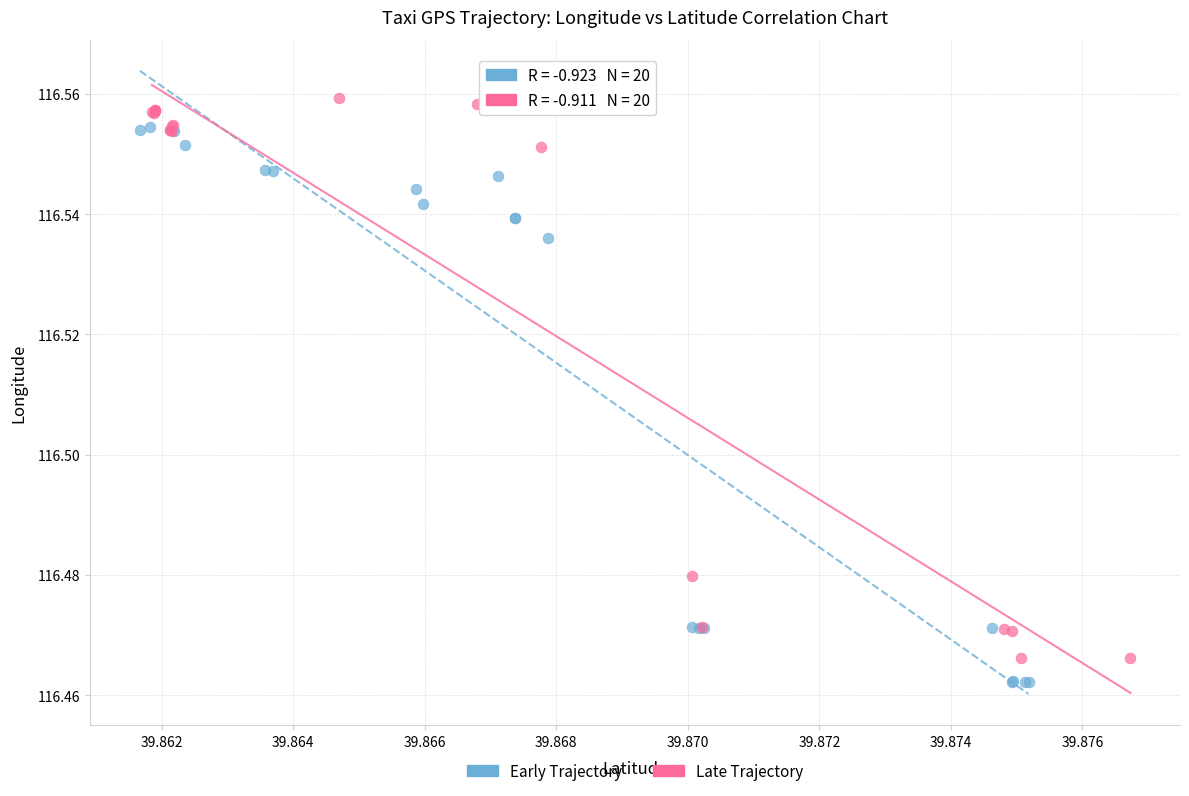

Which series contains the highest Y value?

Late Trajectory